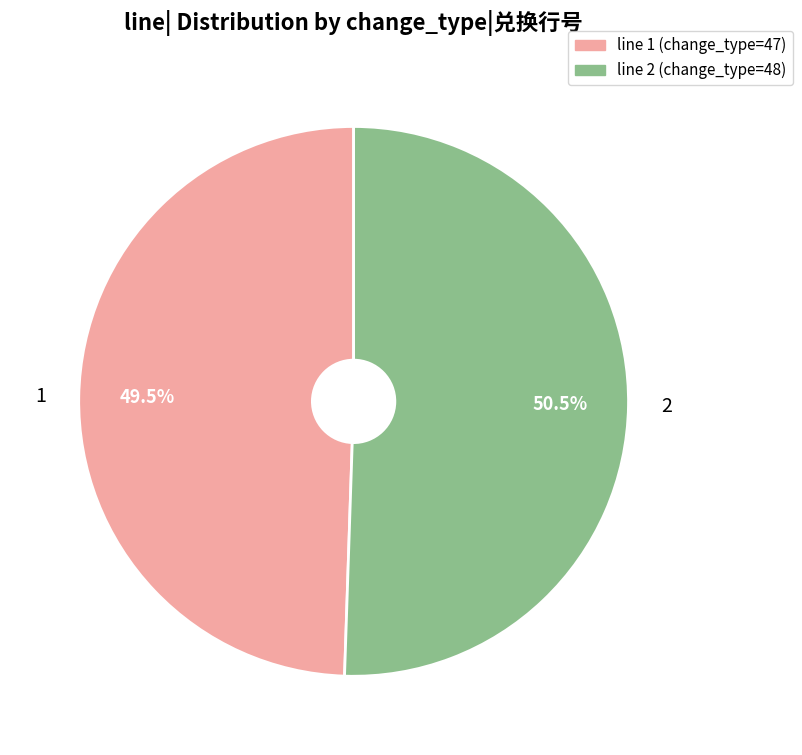

Is there a majority slice in this chart?

Yes